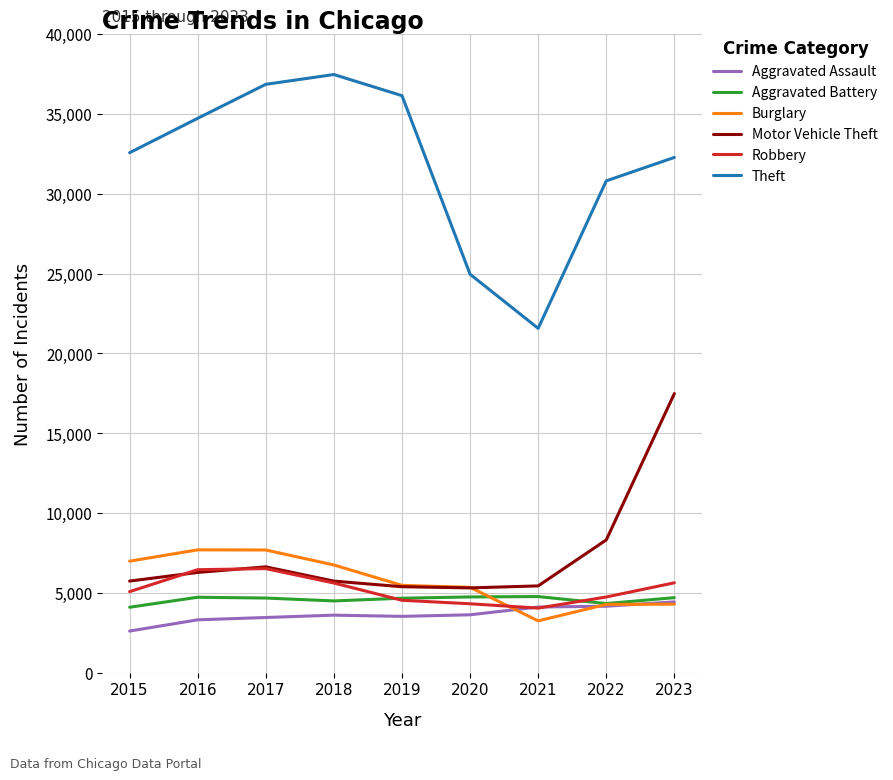

What is the greatest value displayed?

37466